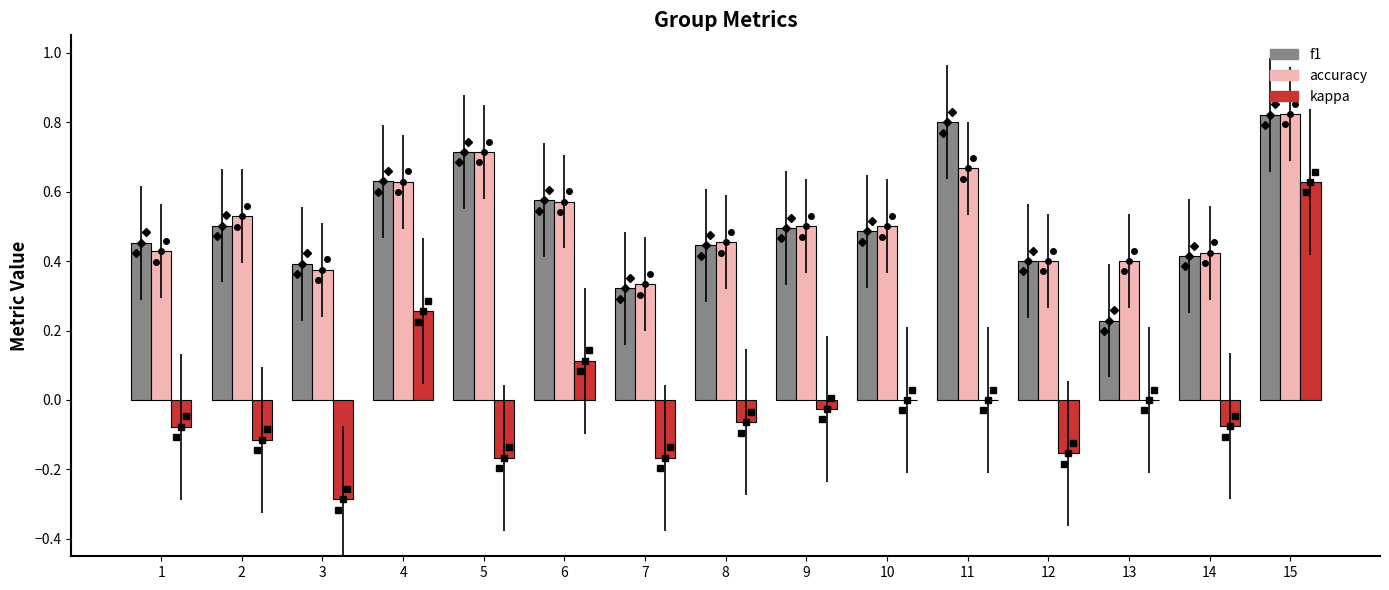

Where is accuracy nearest to the value 0?

7